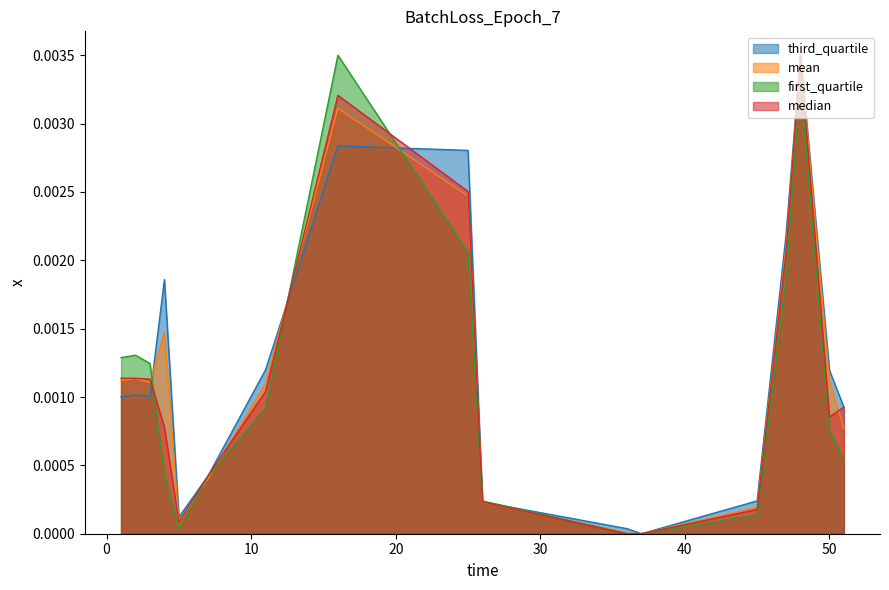

True or false: third_quartile and median intersect in this chart.

True